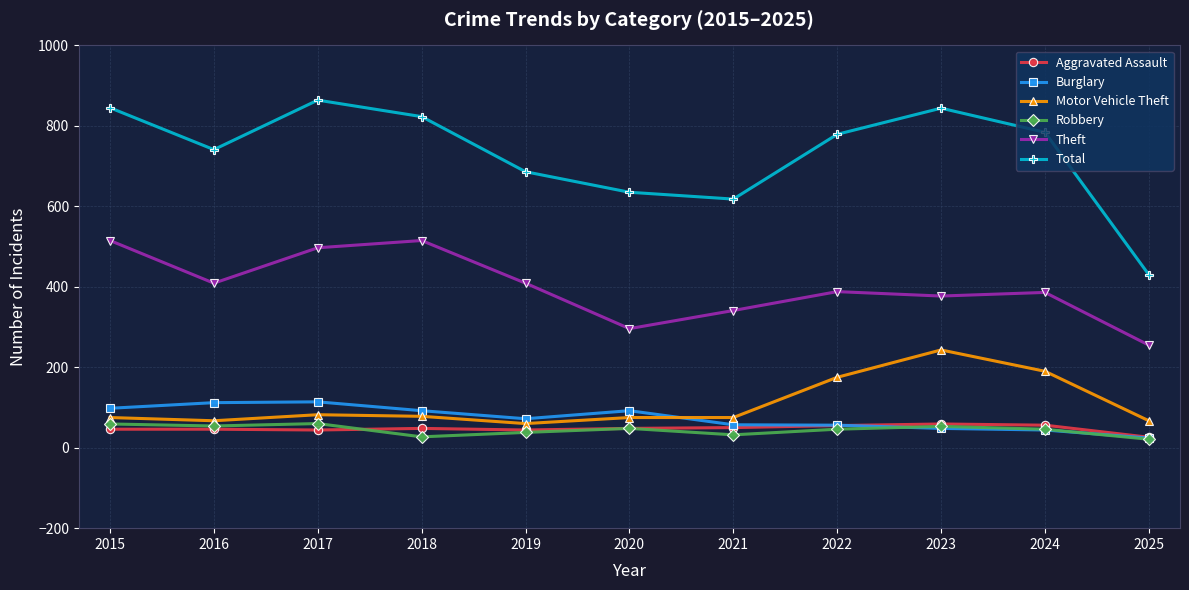

Between 2021 and 2024, which series saw the biggest shift?

Total